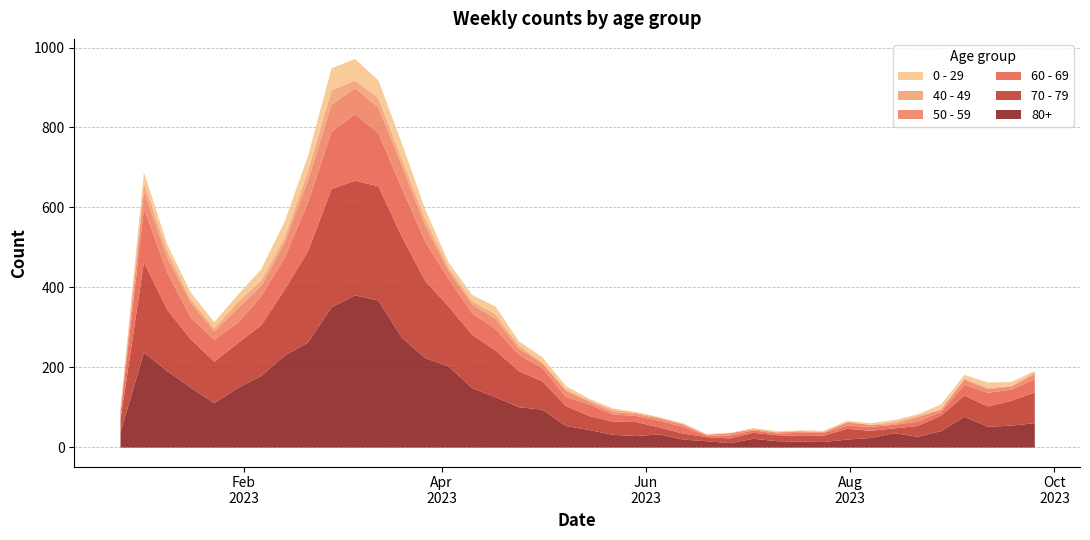

What is the label of the 1st point from the left?

2022-12-26